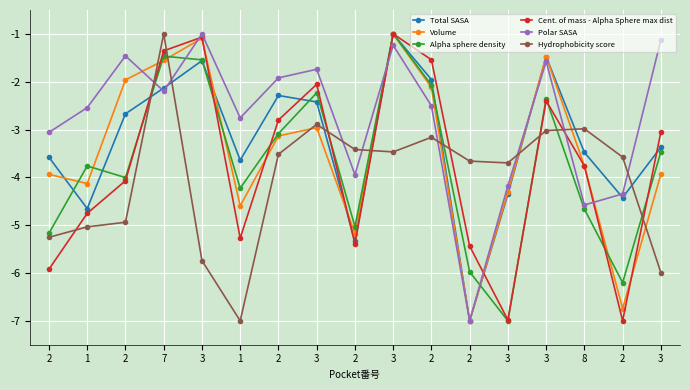

True or false: Total SASA has a value of -5.5 at 1.

False